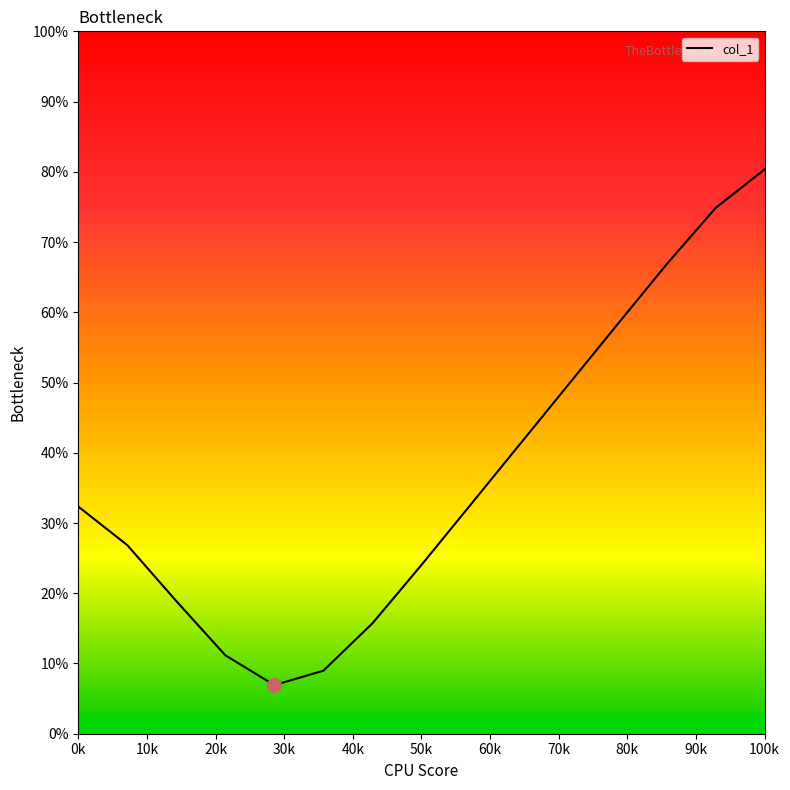

What is the greatest value displayed?

80.3